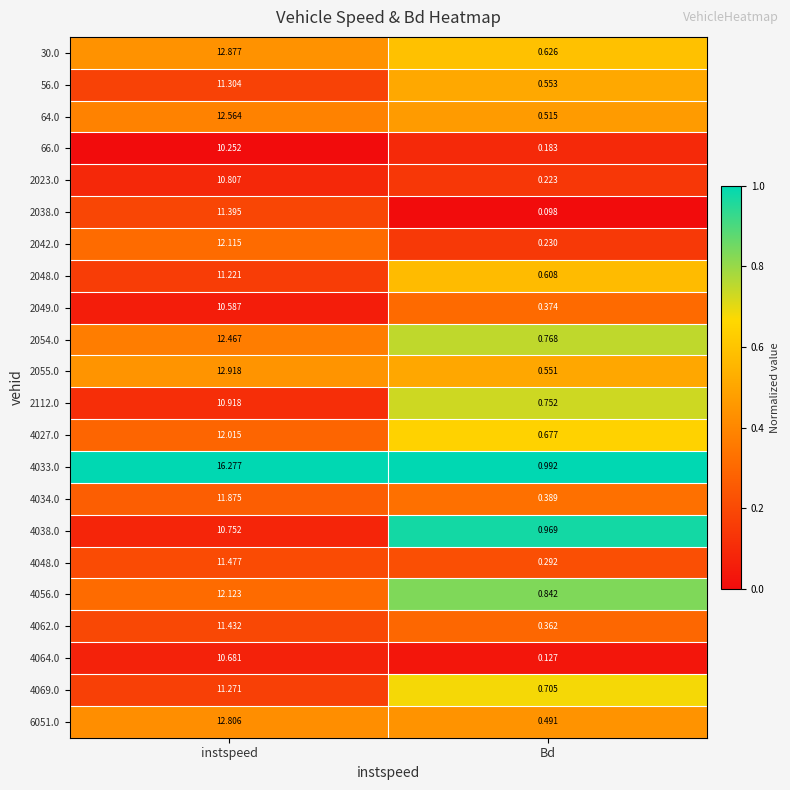

Which category has the highest value in the 66.0 series?

instspeed